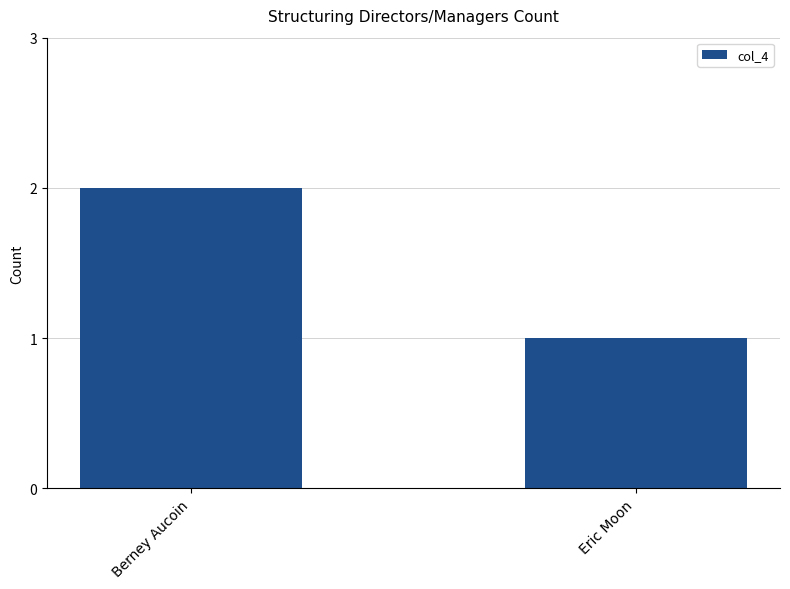

What is the change in value from Berney Aucoin to Eric Moon?

-1